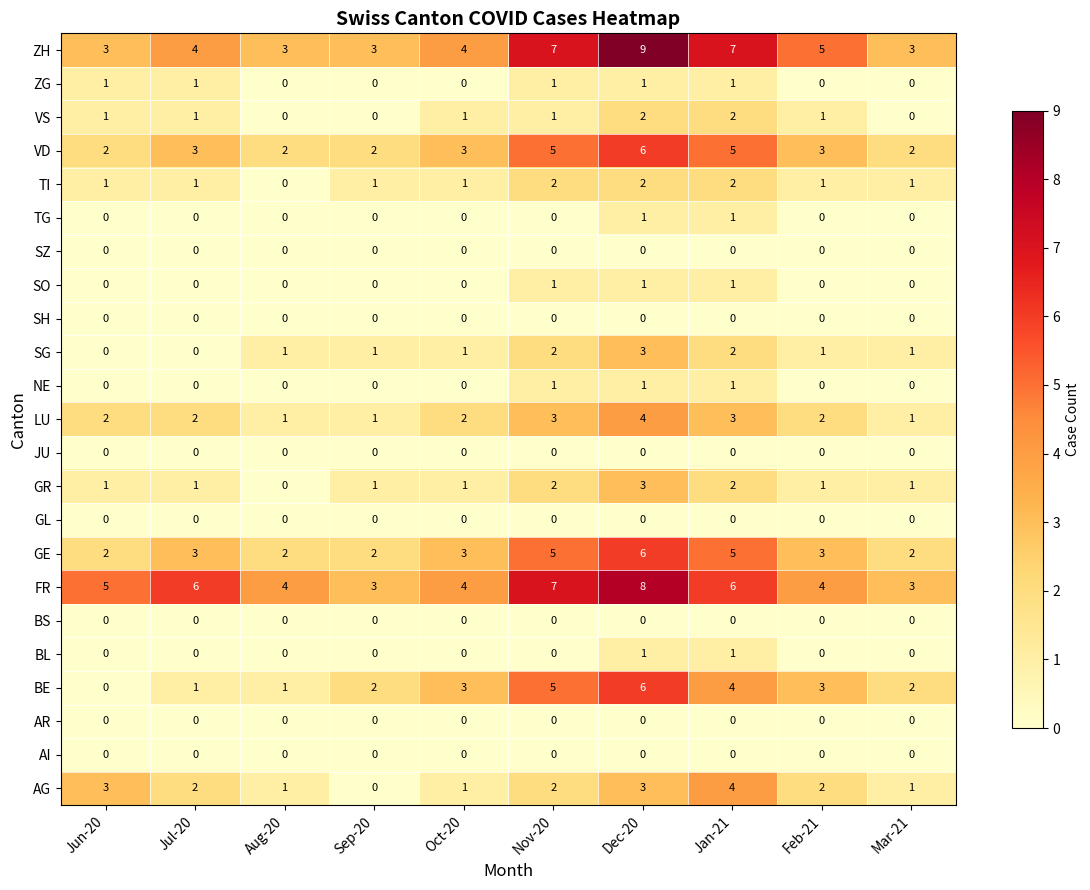

What is the sum of all VD values?

33